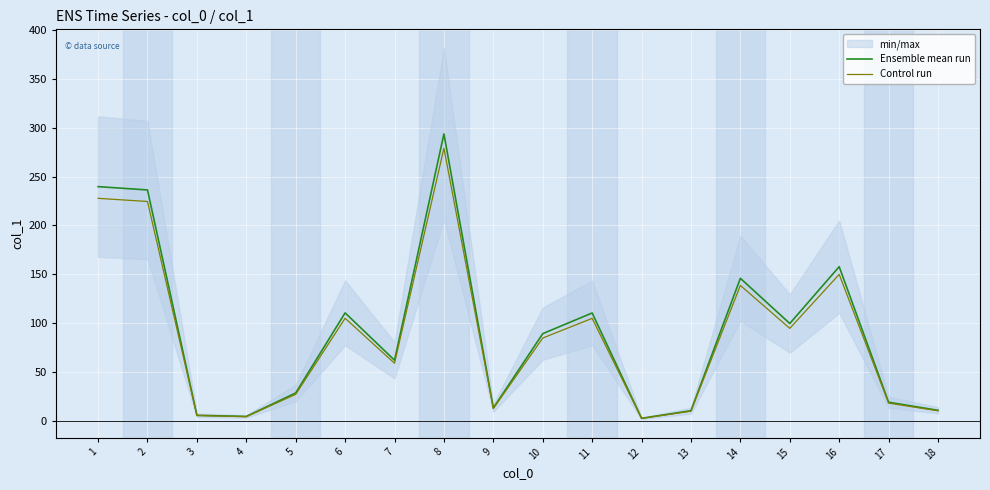

At which label is Control run closest to 140?

14